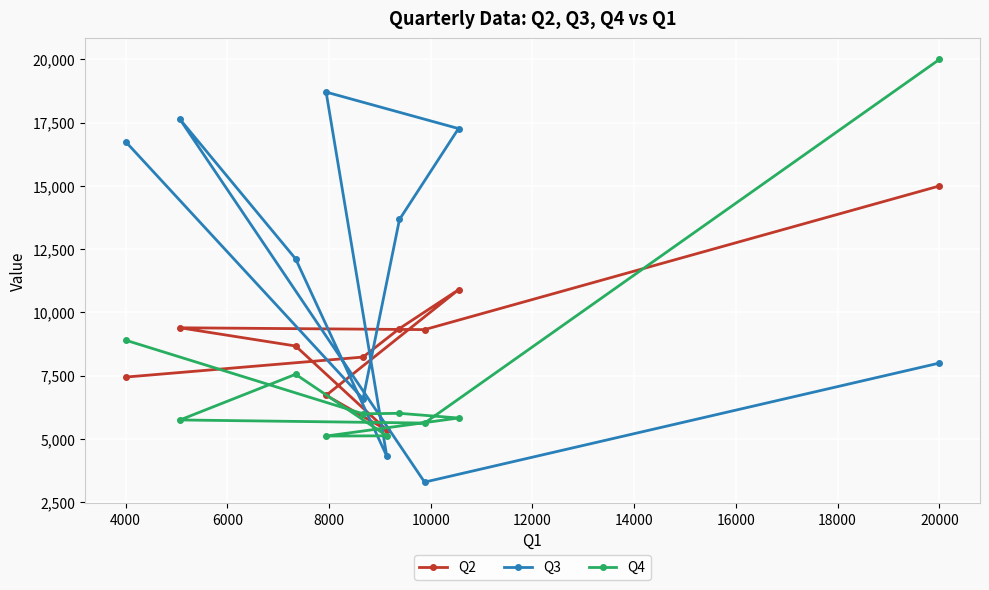

Which series has the largest range (max minus min)?

Q3